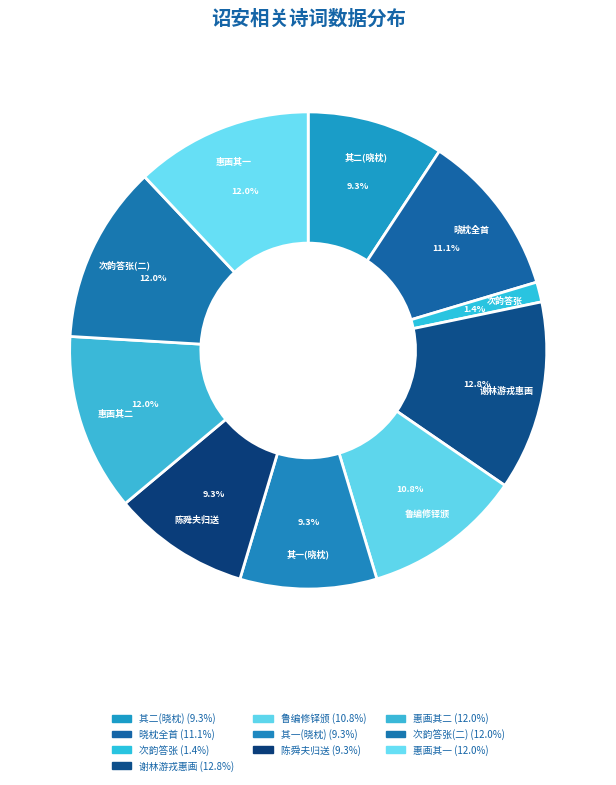

Do 惠画其二 and 惠画其一 together represent more than half of the pie?

No